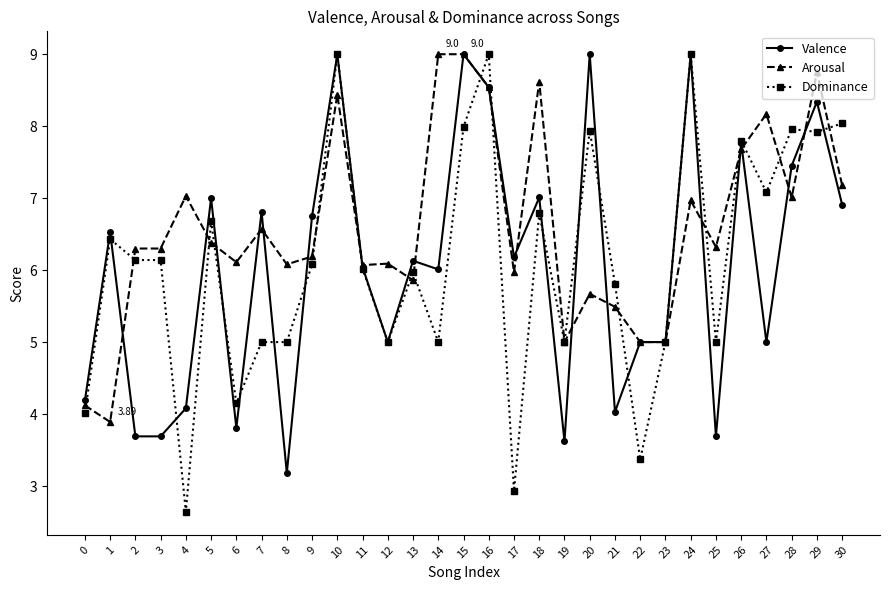

How many categories are shown in the chart?

31